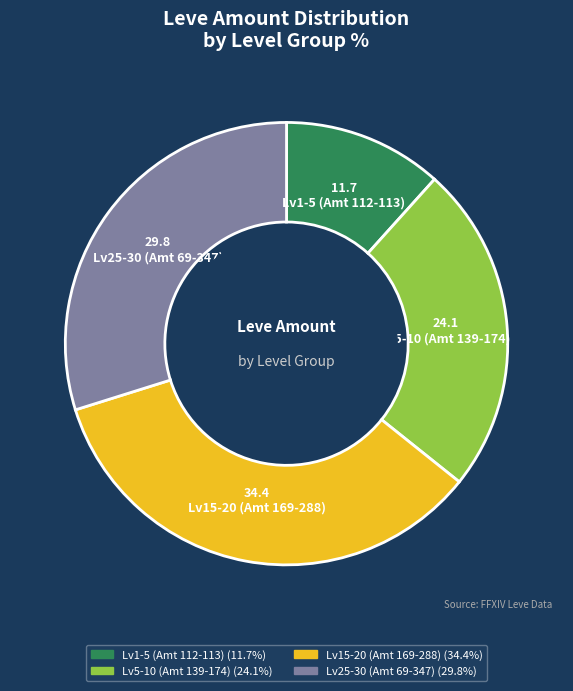

Is the sum of Lv5-10 (Amt 139-174) and Lv25-30 (Amt 69-347) greater than half?

Yes